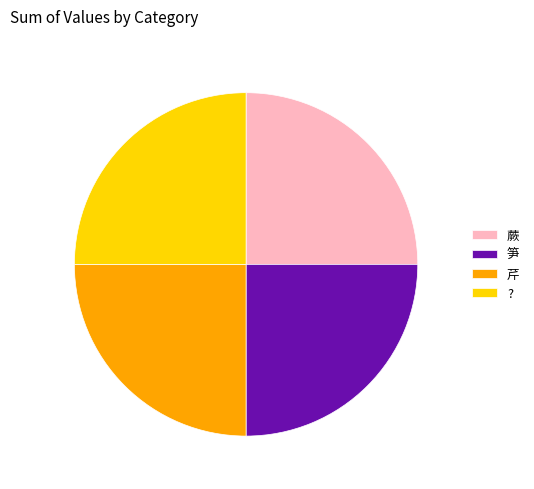

Does 芹 account for over 50% of the chart?

No